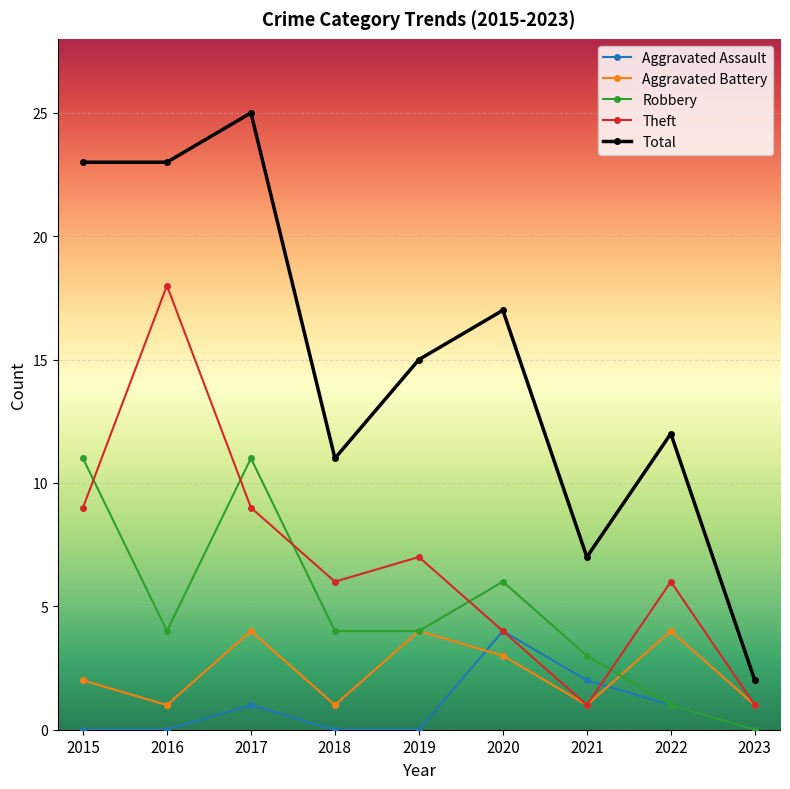

True or false: Aggravated Assault has a value of 2 at 2021.

True